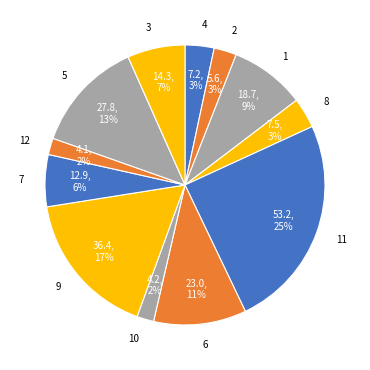

Is the sum of 3 and 9 greater than half?

No